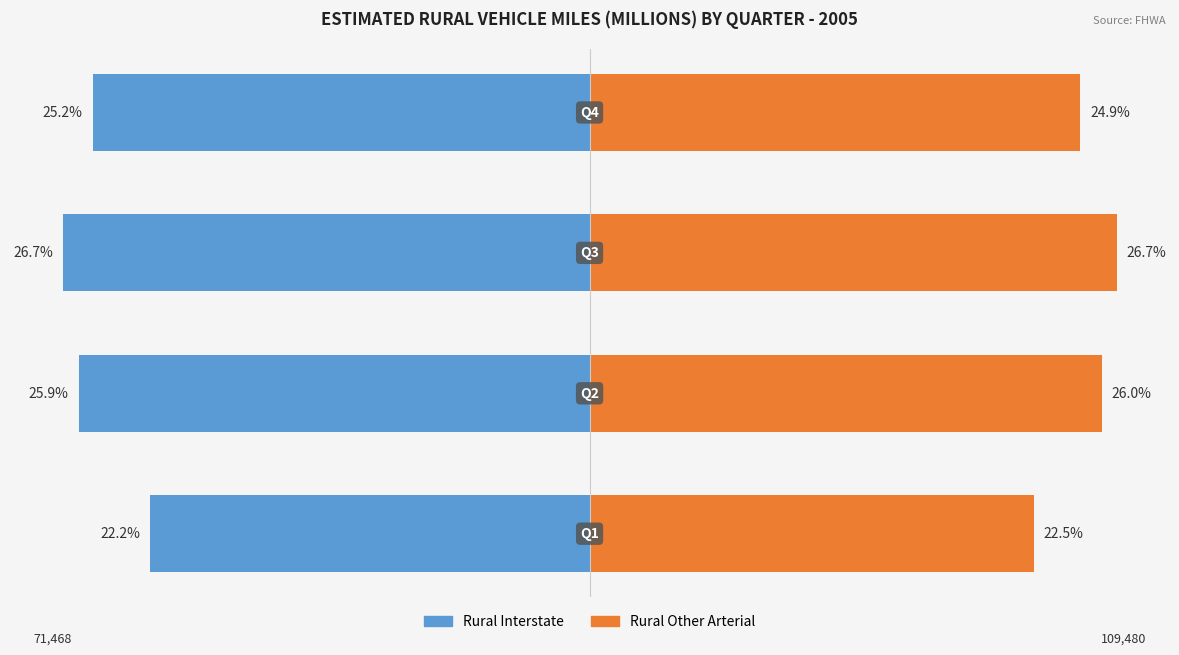

List the series in order of their peak value, highest first.

Rural Other Arterial, Rural Interstate